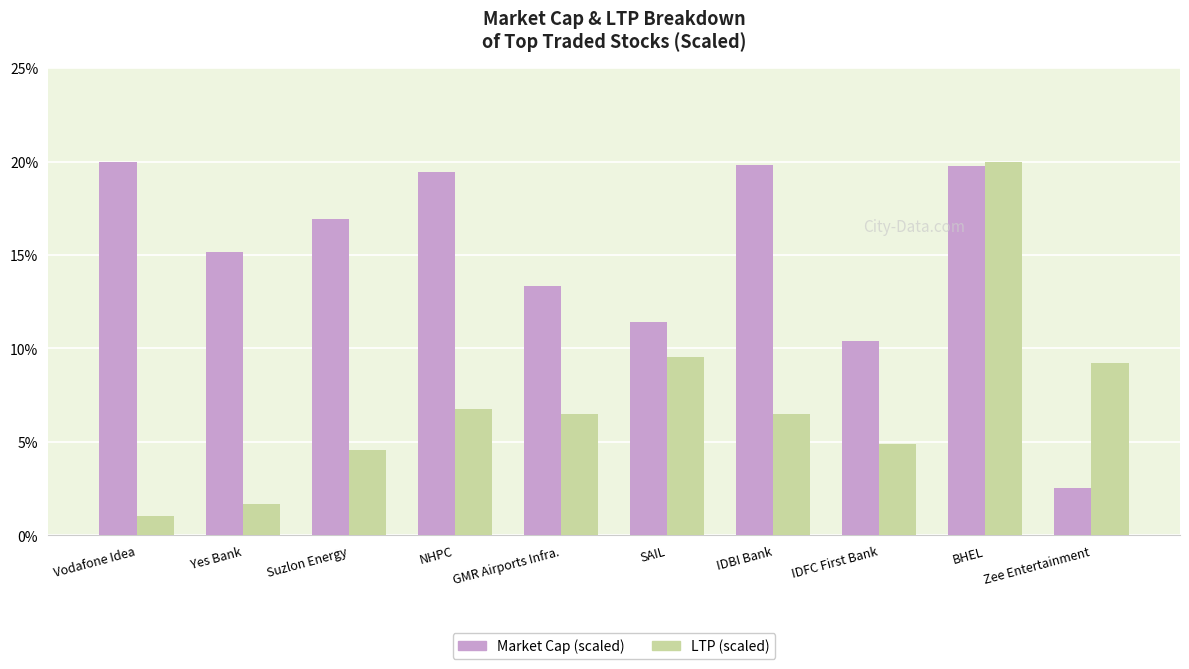

Rank the series by their average value, from lowest to highest.

LTP (scaled), Market Cap (scaled)